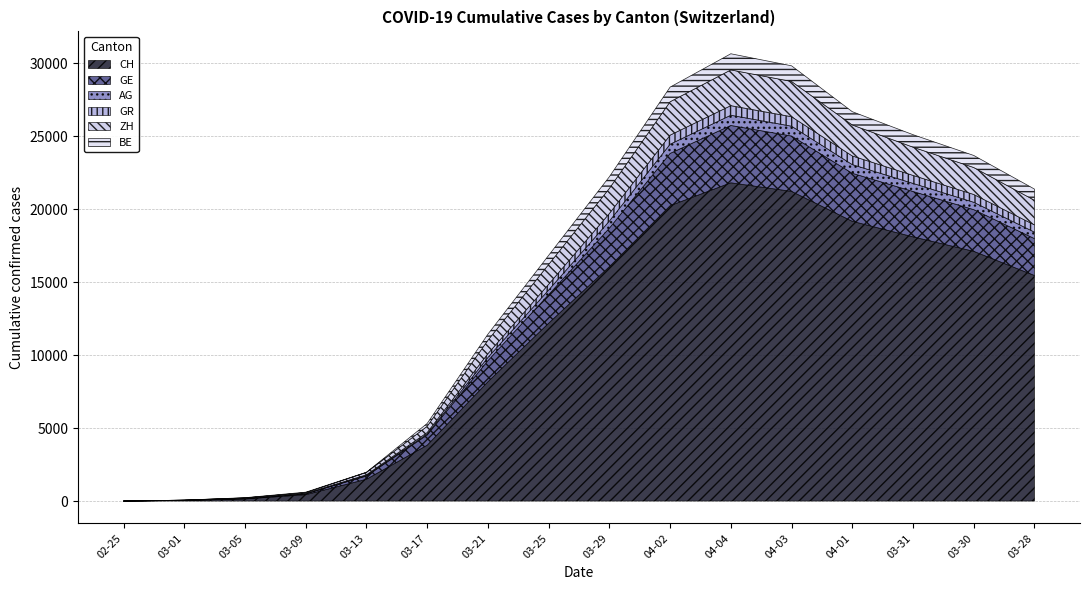

Which series changed the most between 2020-03-29 and 2020-04-04?

CH